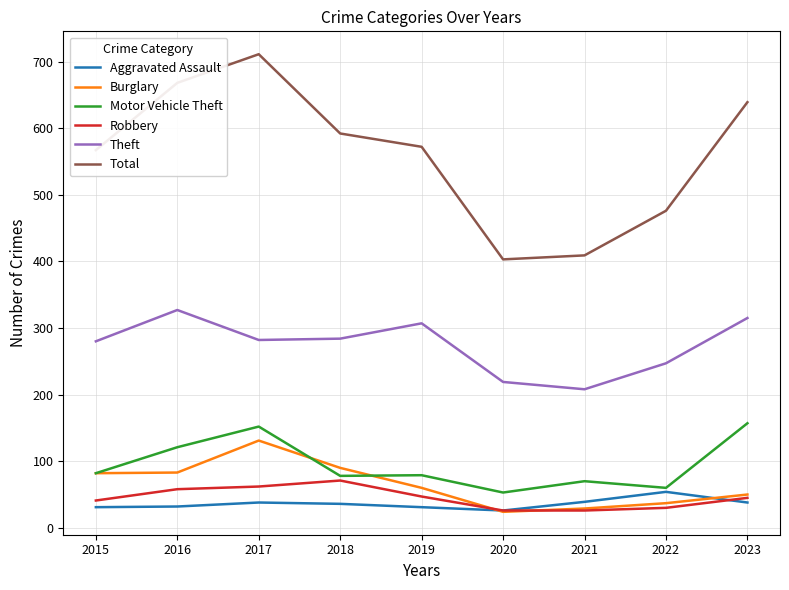

True or false: Motor Vehicle Theft has a value of 205 at 2017.

False